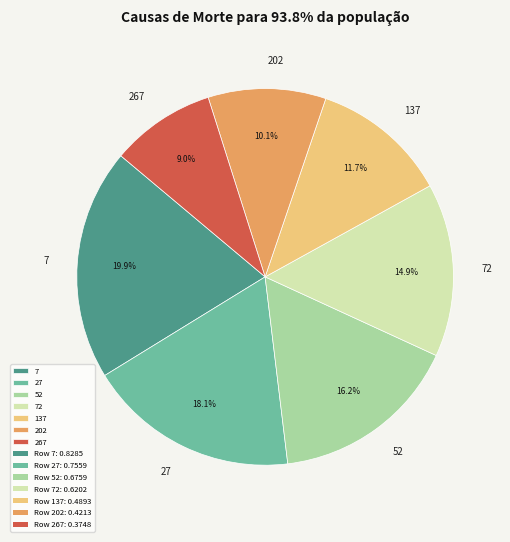

To the nearest percent, what is the average slice percentage?

14%